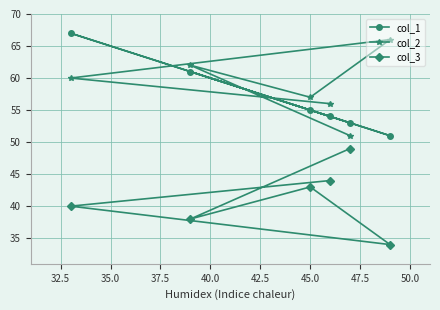

What is the sum of all col_3 values?

248